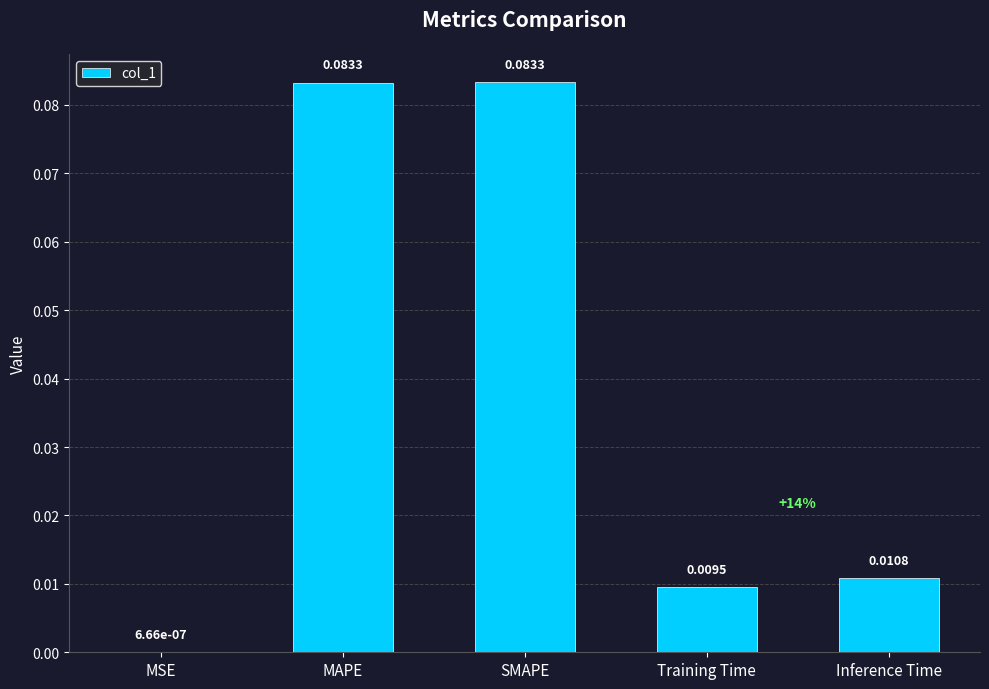

Which has a higher value, MSE or SMAPE?

SMAPE